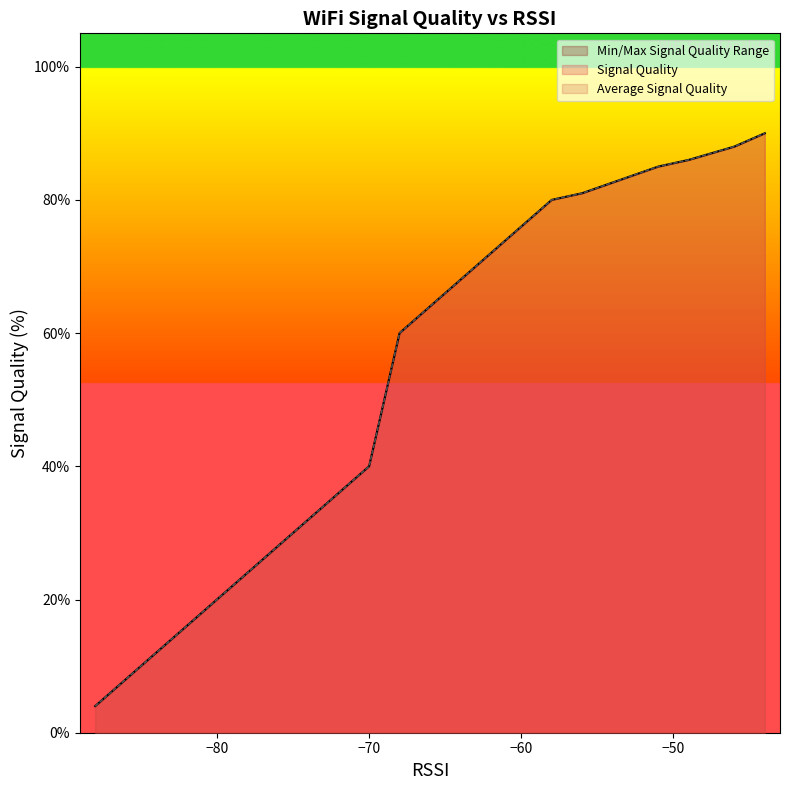

What is the minimum value for Signal Quality?

4